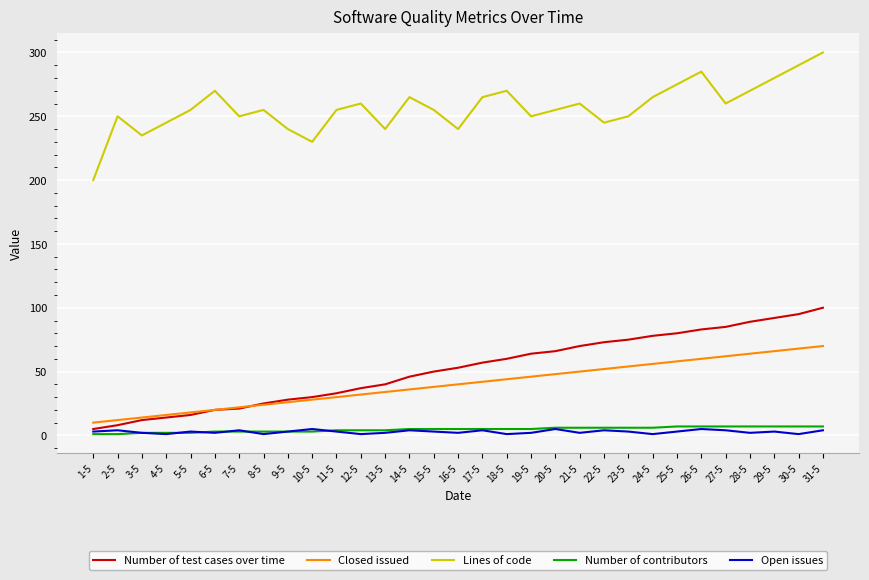

At which category is the sum across all series the highest?

31-5